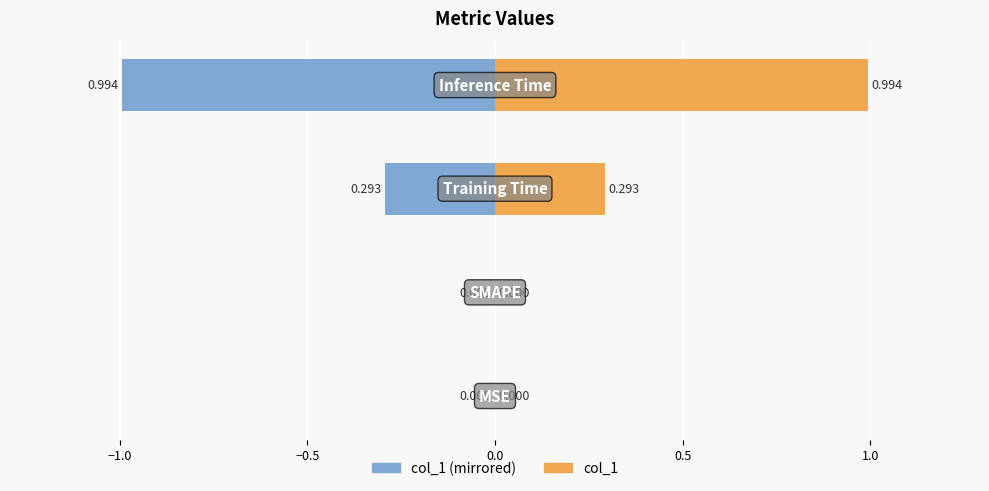

What is the difference between the second highest and minimum values in the col_1 (right) series?

0.3